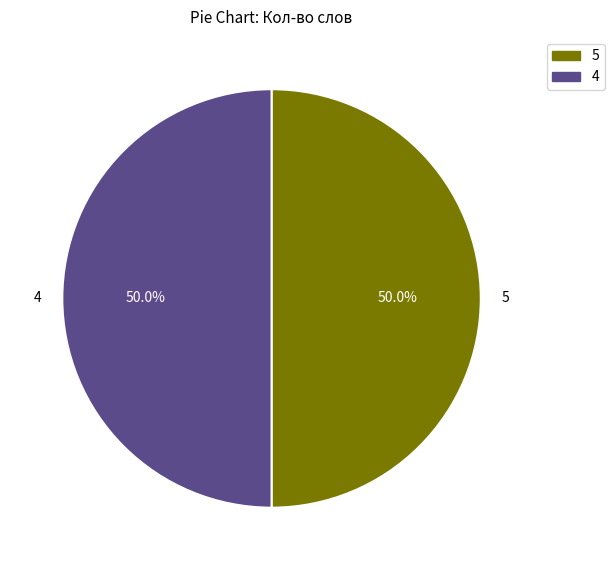

Approximately how many times larger is the value at 4 compared to 5?

1.0